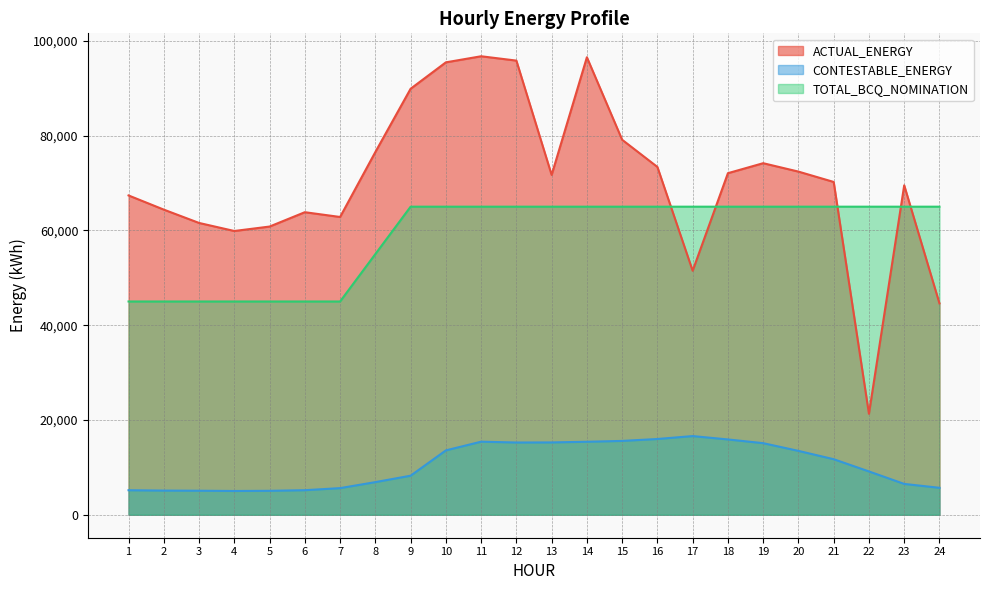

How many series are shown in this chart?

3